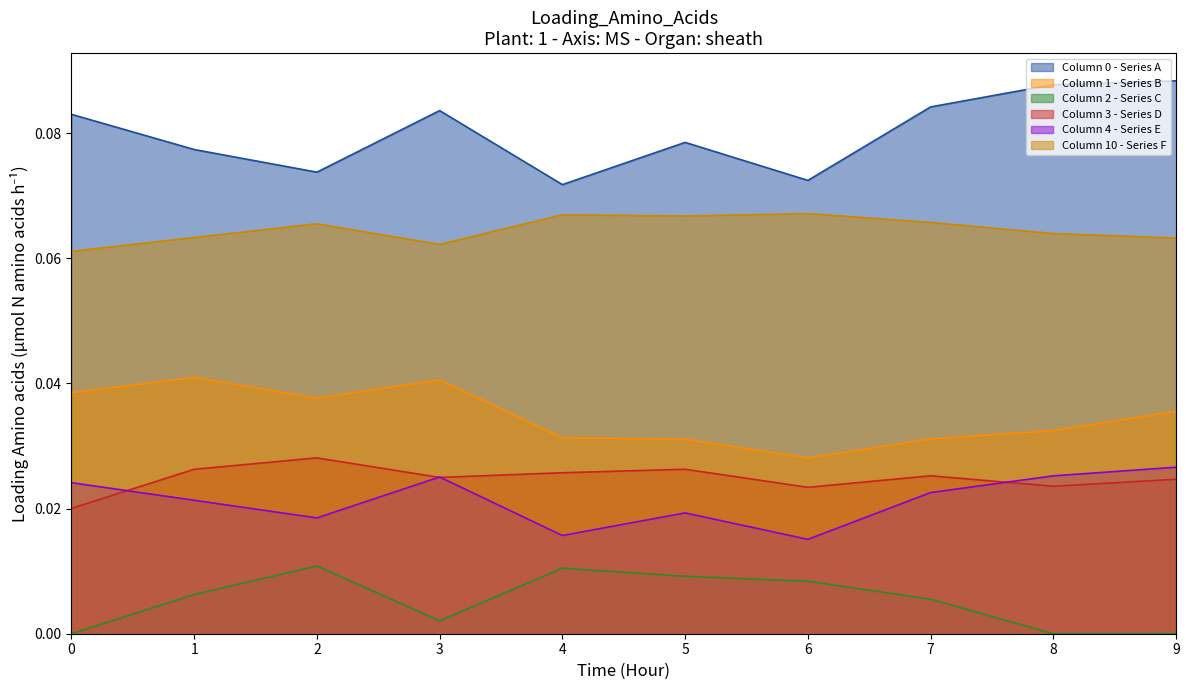

Reading left to right, list all the values displayed in this chart.

0: 0=0.1	1=0.1	2=0.1	3=0.1	4=0.1	5=0.1	6=0.1	7=0.1	8=0.1	9=0.1
1: 0=0.0	1=0.0	2=0.0	3=0.0	4=0.0	5=0.0	6=0.0	7=0.0	8=0.0	9=0.0
2: 0=0.0	1=0.0	2=0.0	3=0.0	4=0.0	5=0.0	6=0.0	7=0.0	8=0.0	9=0.0
3: 0=0.0	1=0.0	2=0.0	3=0.0	4=0.0	5=0.0	6=0.0	7=0.0	8=0.0	9=0.0
4: 0=0.0	1=0.0	2=0.0	3=0.0	4=0.0	5=0.0	6=0.0	7=0.0	8=0.0	9=0.0
10: 0=0.1	1=0.1	2=0.1	3=0.1	4=0.1	5=0.1	6=0.1	7=0.1	8=0.1	9=0.1